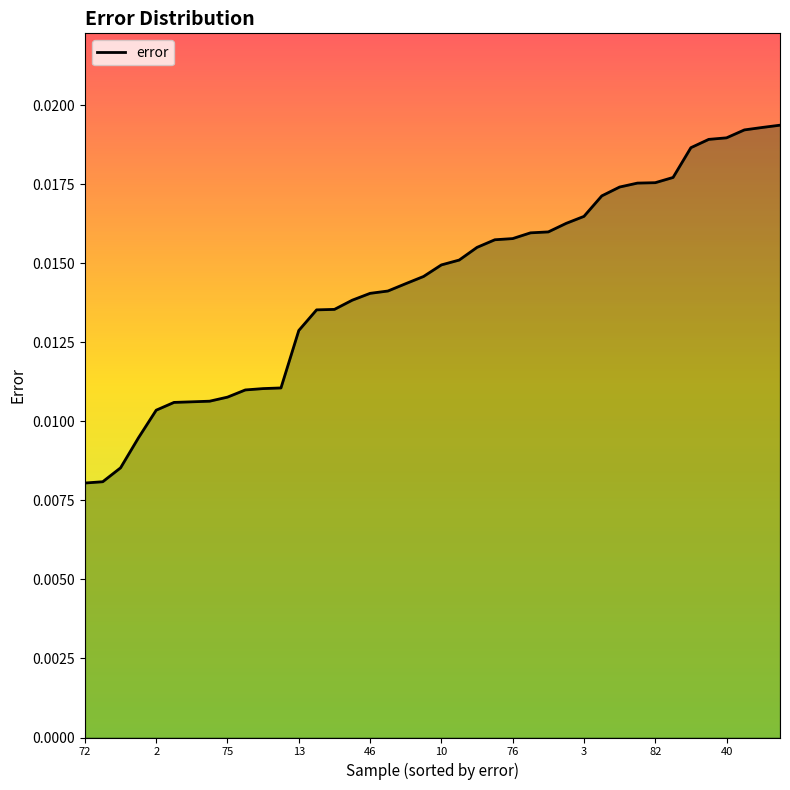

Does the chart have visible grid lines?

No